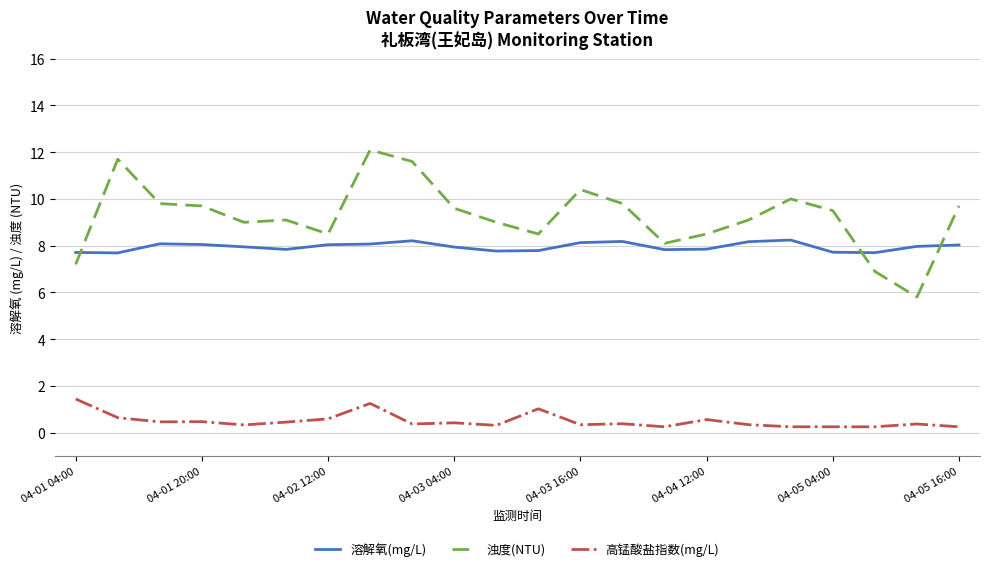

How many times do 溶解氧(mg/L) and 浊度(NTU) cross each other?

3